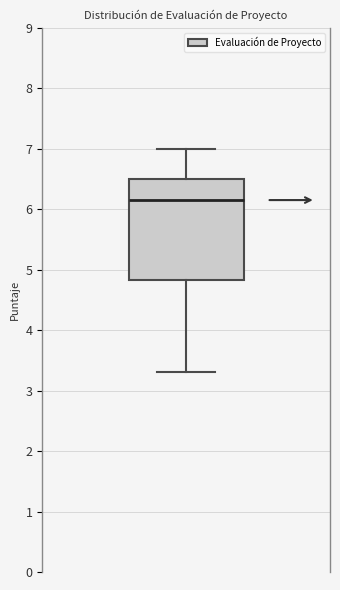

Read this box plot against the y-axis: the position of the median line, the range covered by the box, and the ends of both whiskers. The values are not printed on the chart, so give them approximately, as read against the axis.

median 6.2, box 4.8 to 6.5, whiskers 3.3 to 7.0